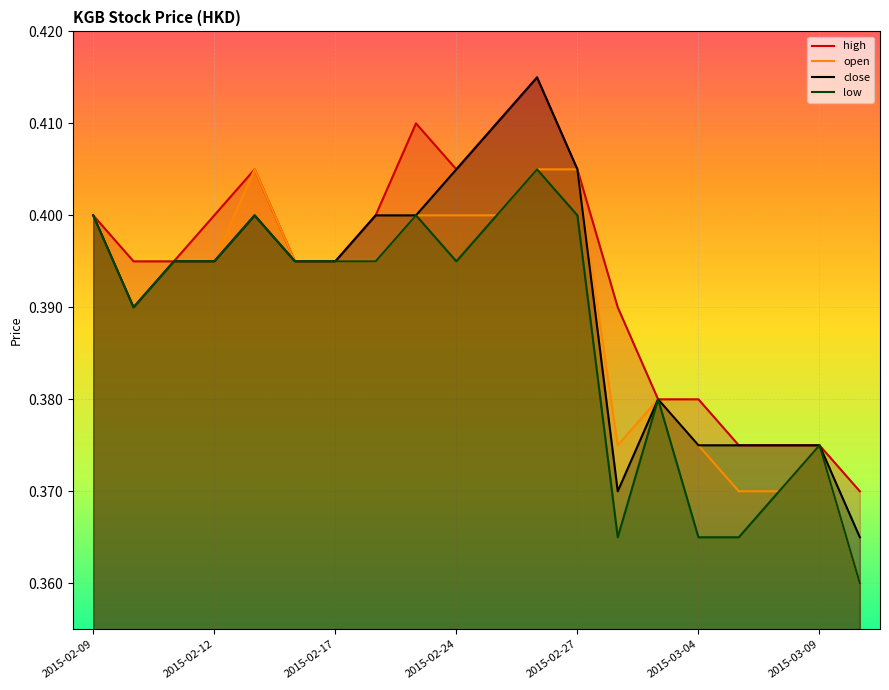

Between 14 and 13, which is larger?

13